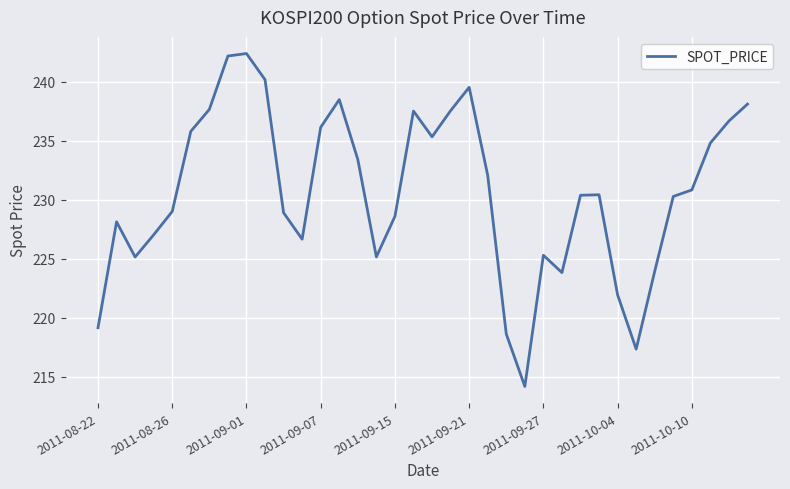

What is the minimum value shown in the chart?

214.2